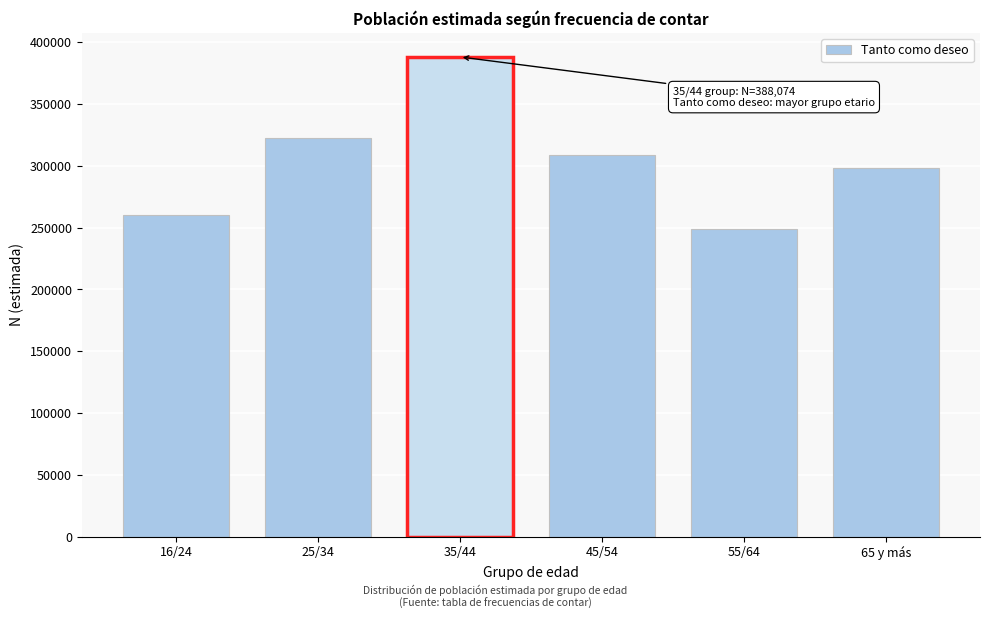

Reading right to left, what are all the values shown in this chart?

298170	248966	308762	388074	322232	260471